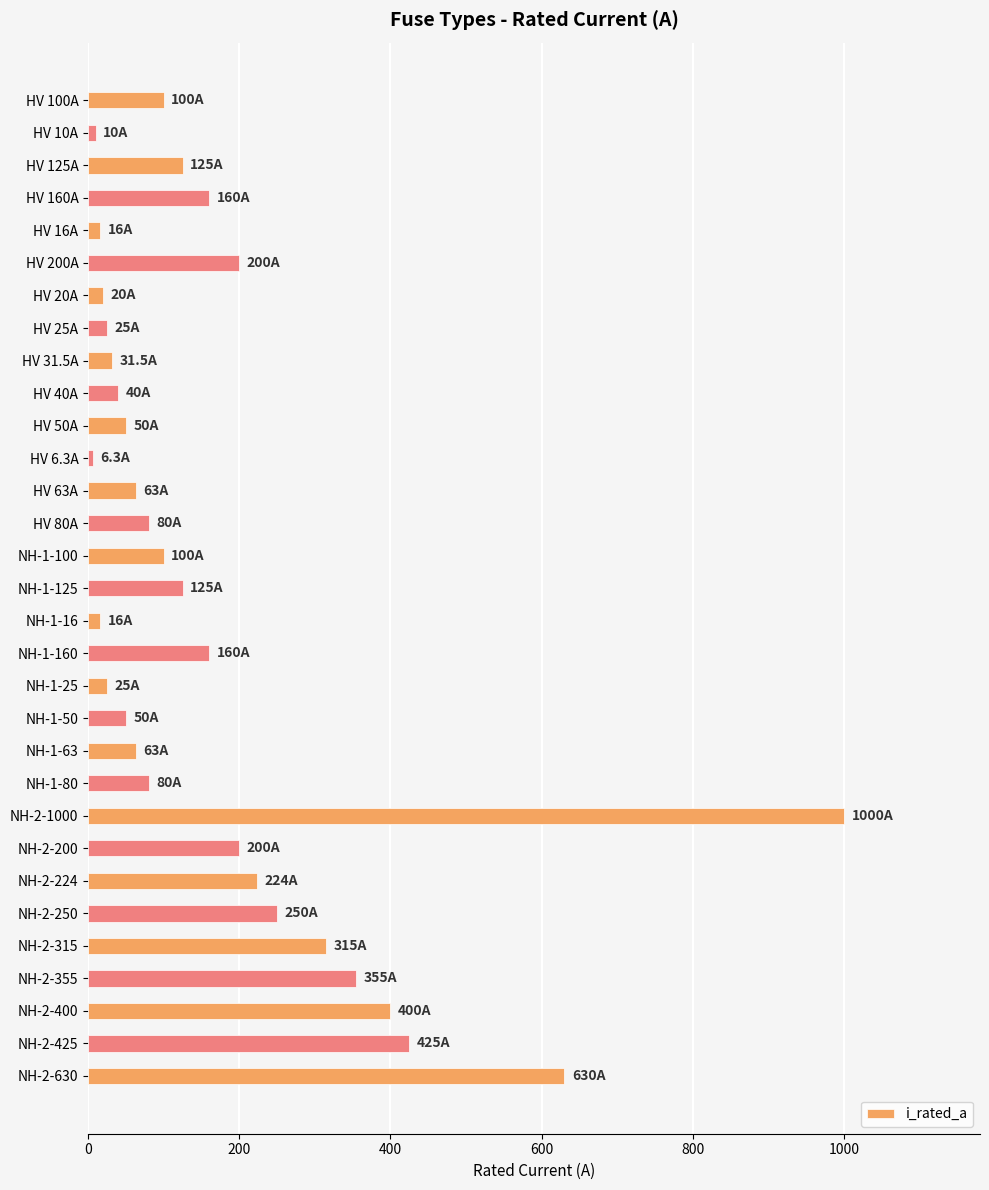

What is the difference between the maximum and minimum values?

993.7